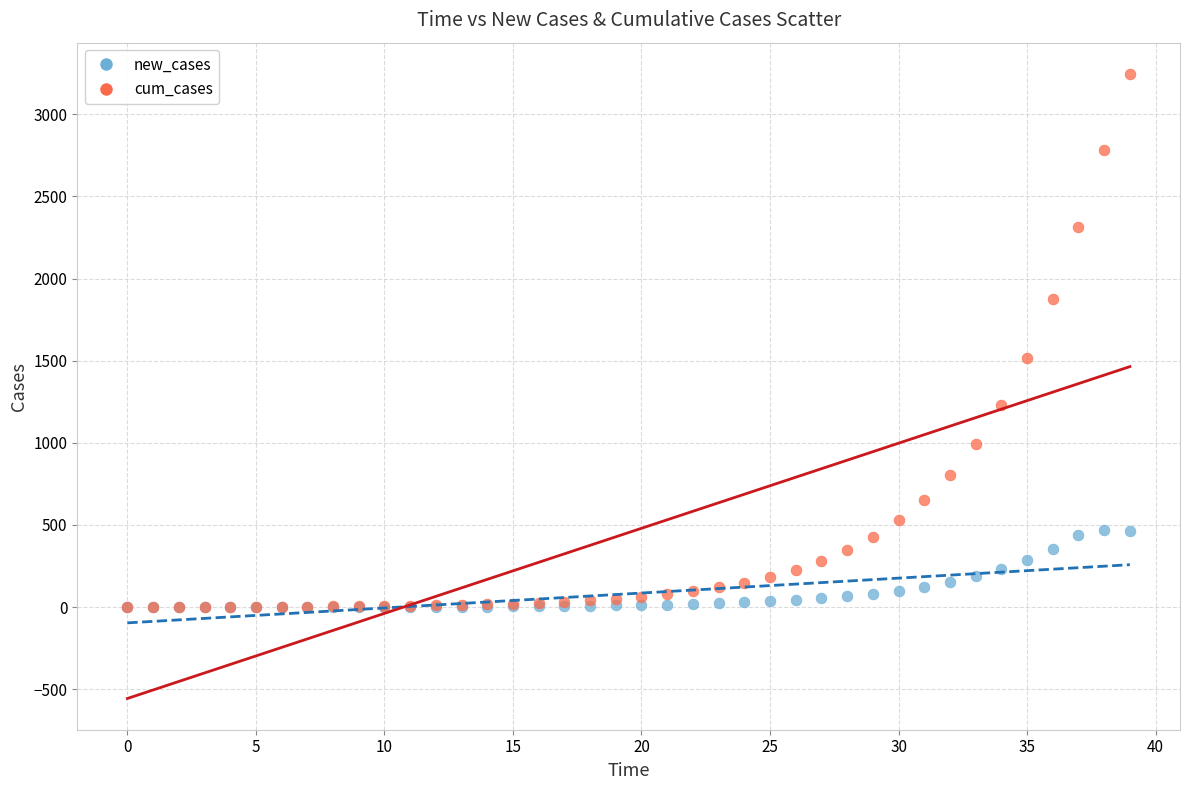

Across all series, what Y value is closest to 1623?

1517.0